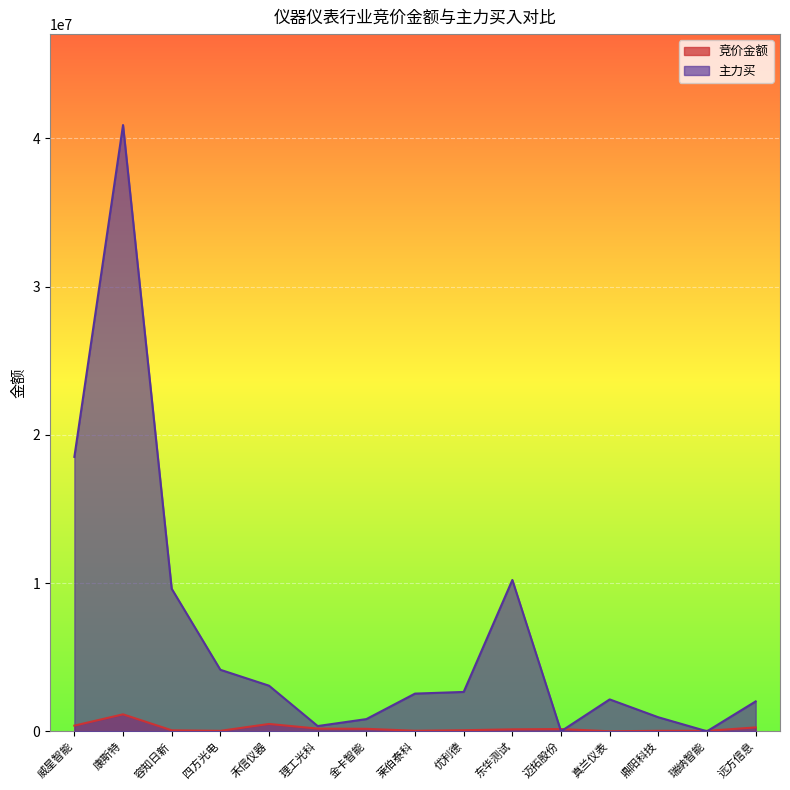

How many values in the 主力买 series exceed 2541342?

7